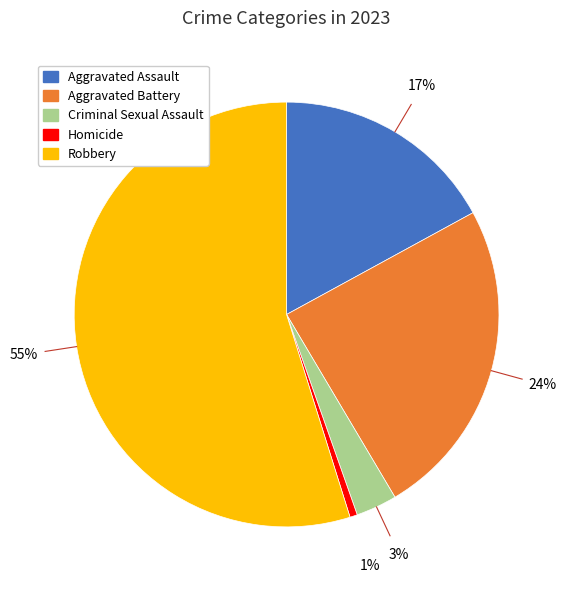

Between Robbery and Aggravated Assault, which is larger?

Robbery